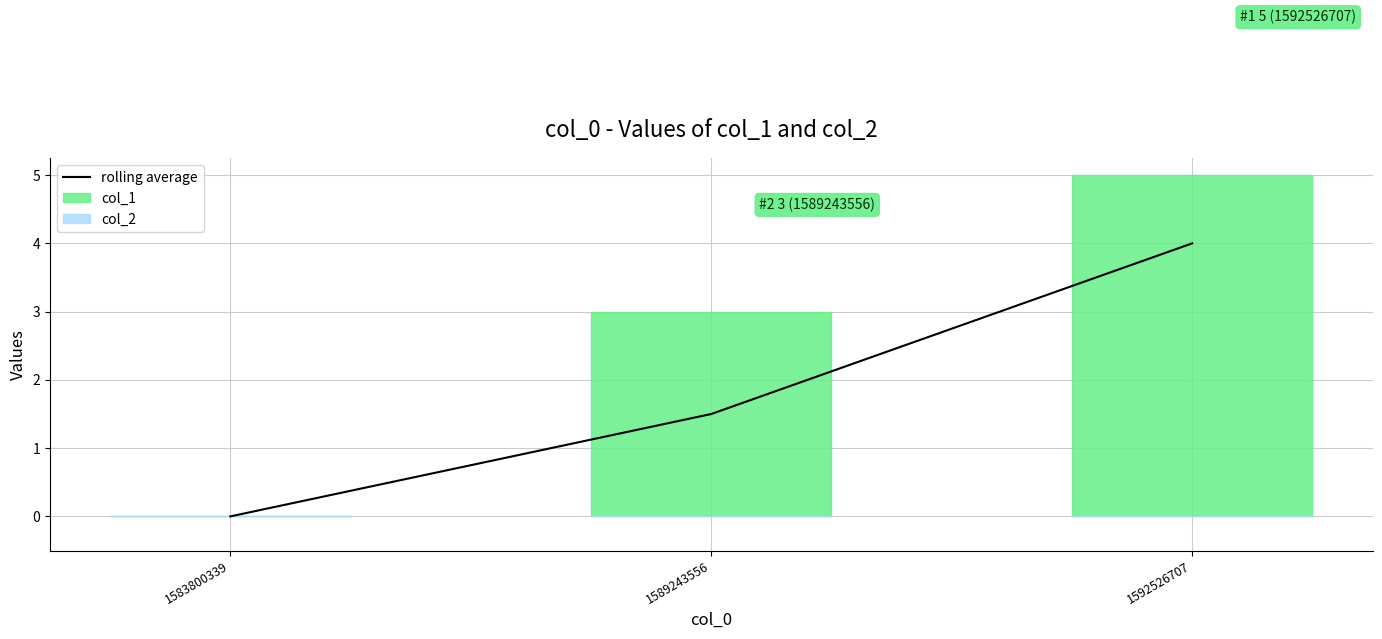

Which series has the widest spread of values?

col_1